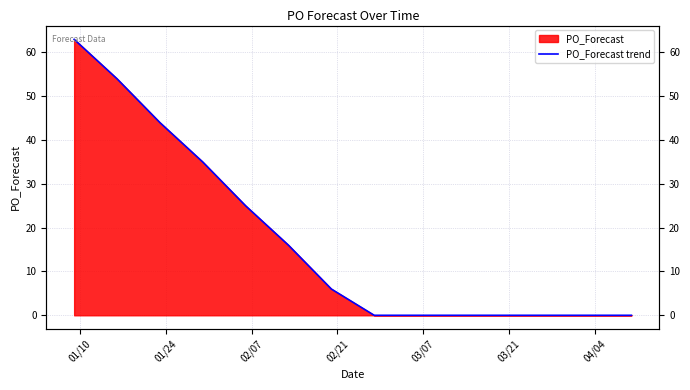

Reading right to left, list all the values displayed in this chart.

0	0	0	0	0	0	0	6	16	25	35	44	54	63